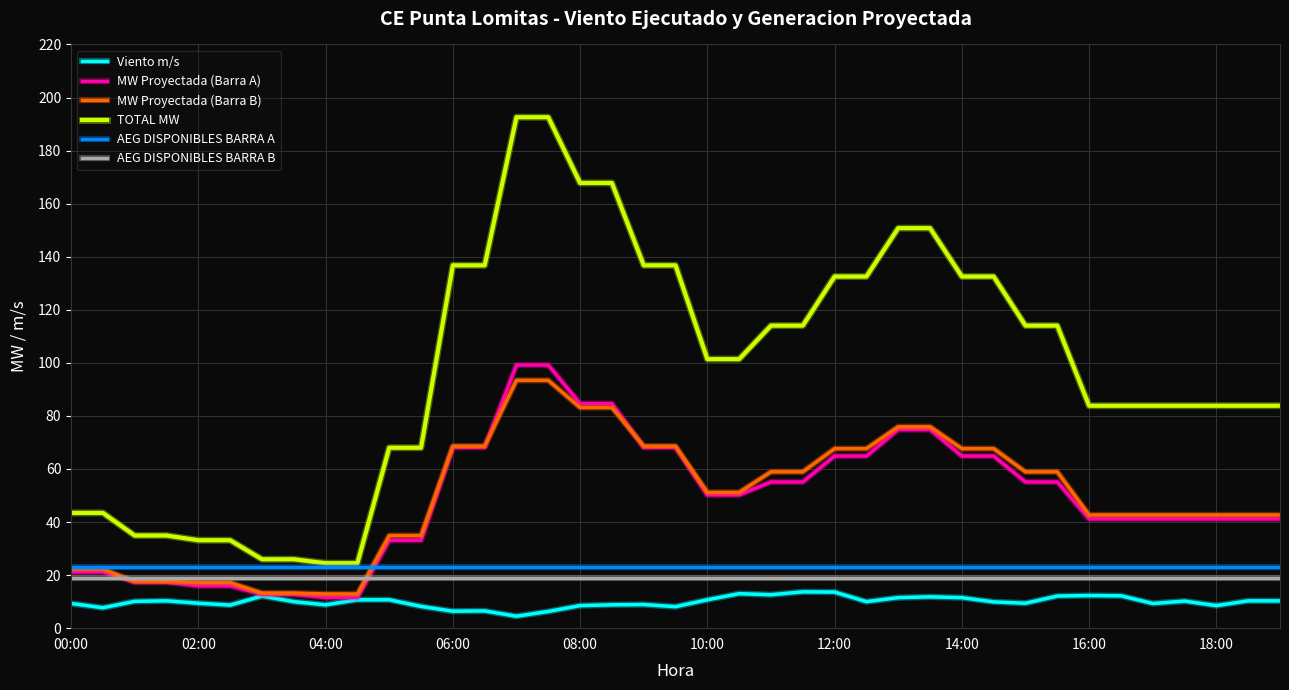

Is this an area chart (filled region under the line)?

No